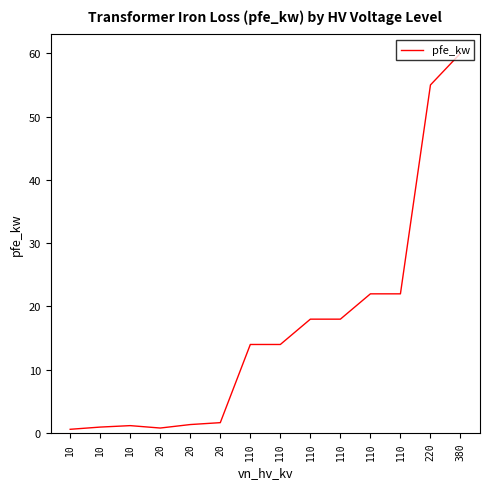

Is this an area chart (filled region under the line)?

No